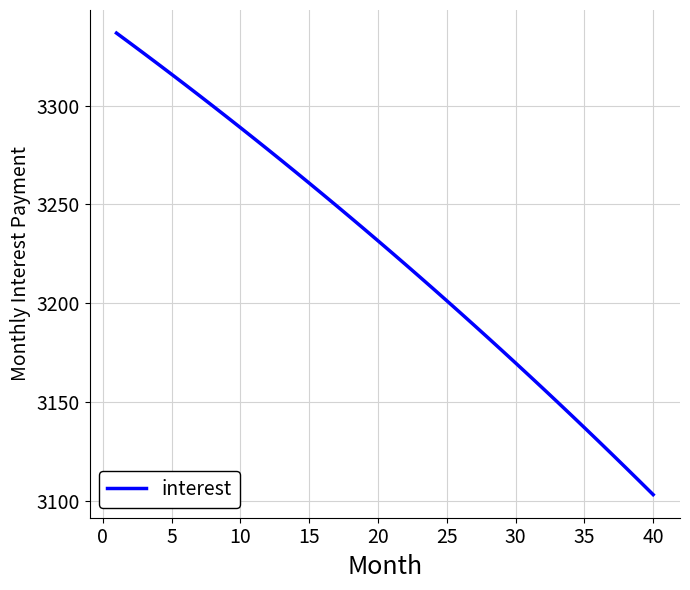

What is the smallest value displayed?

3103.2